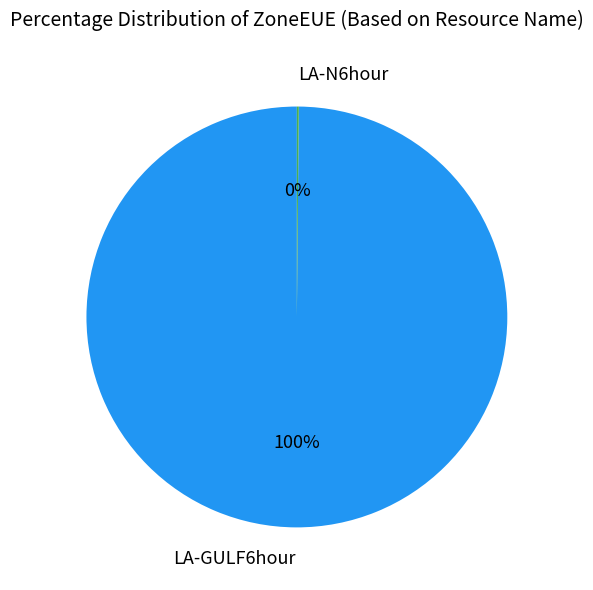

What is the largest slice in the pie chart?

LA-GULF6hour